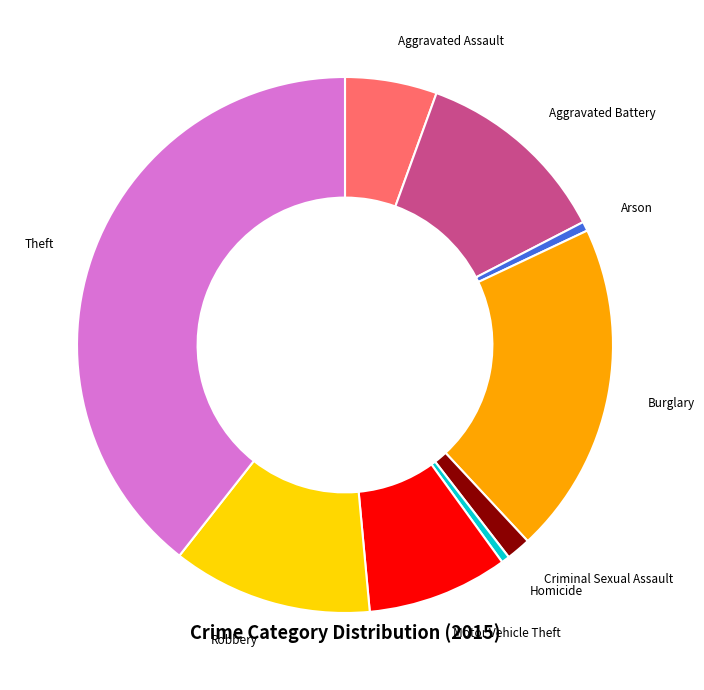

Is there any slice that represents more than half of the pie?

No